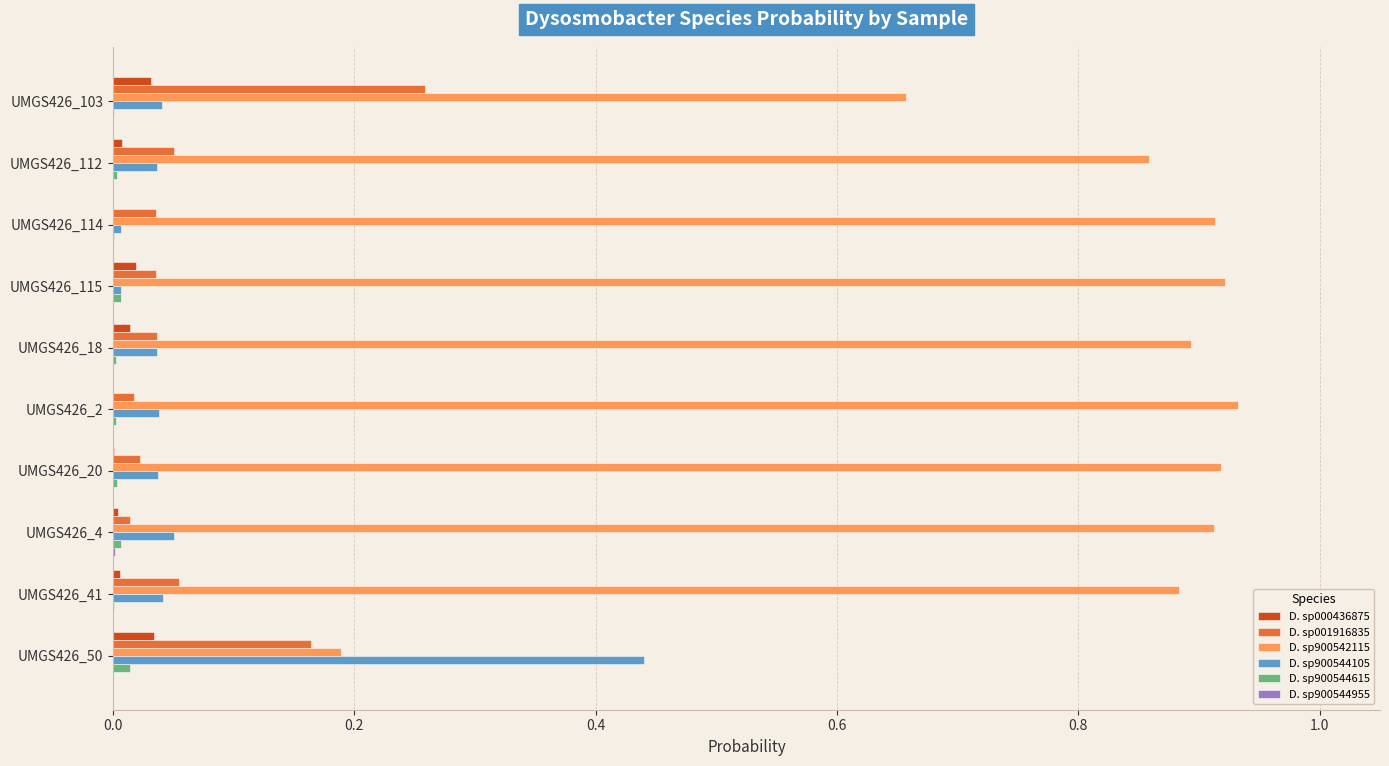

Which category has the highest value in the D. sp900544105 series?

UMGS426_50